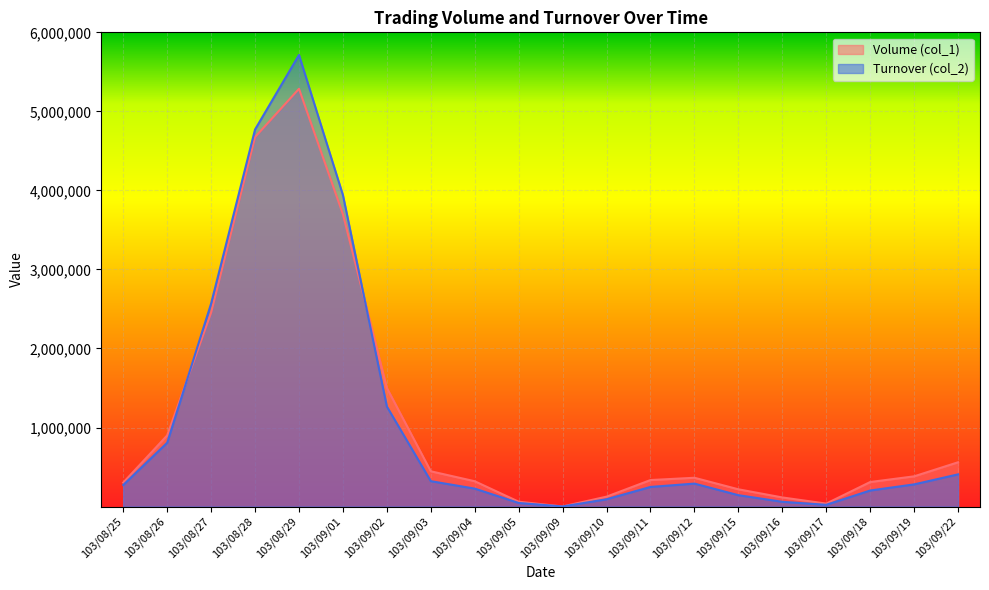

How many lines are shown in the chart?

2